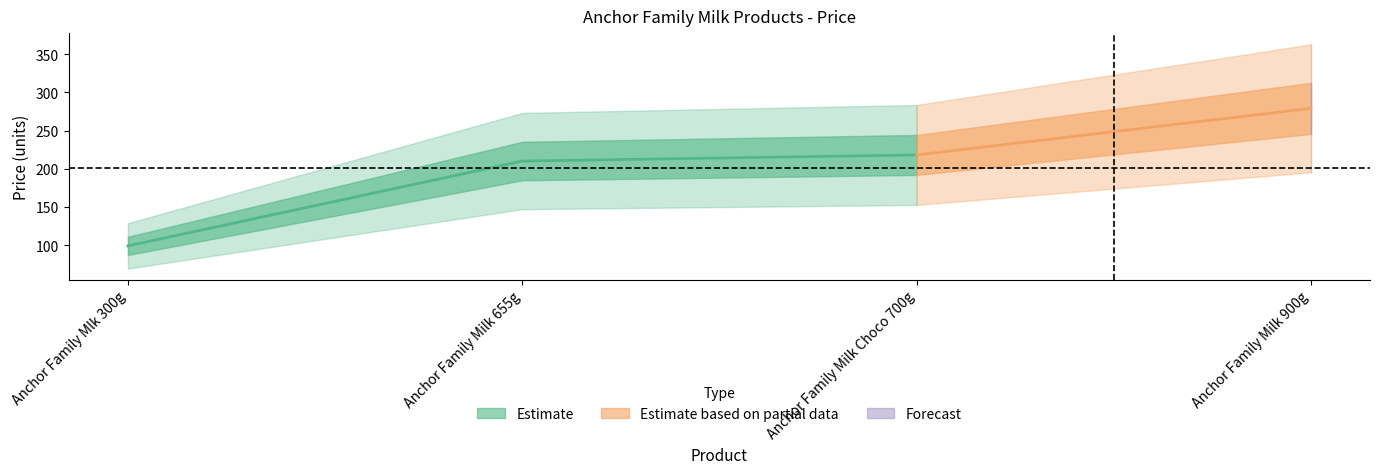

How many lines are shown in the chart?

1